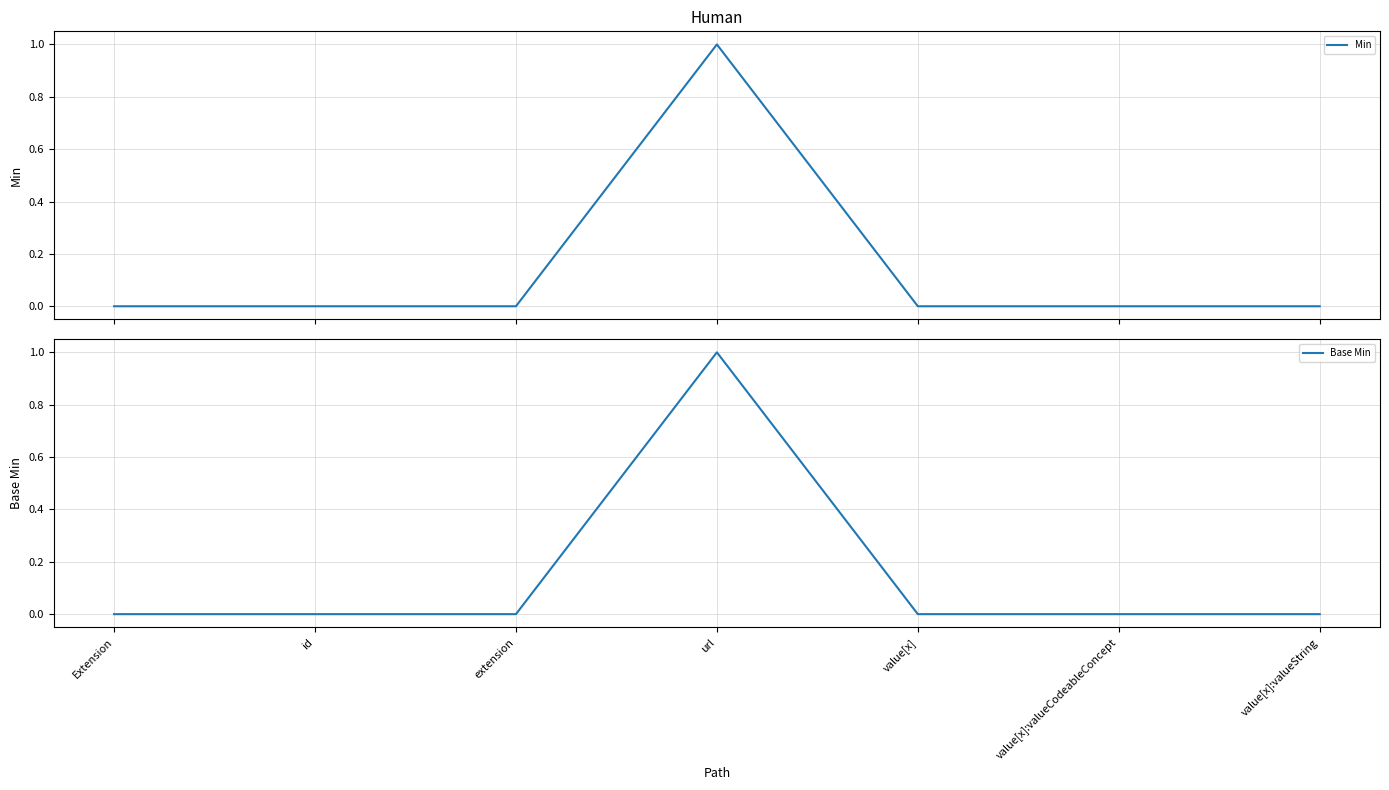

True or false: Base Min and Min cross at least once.

False